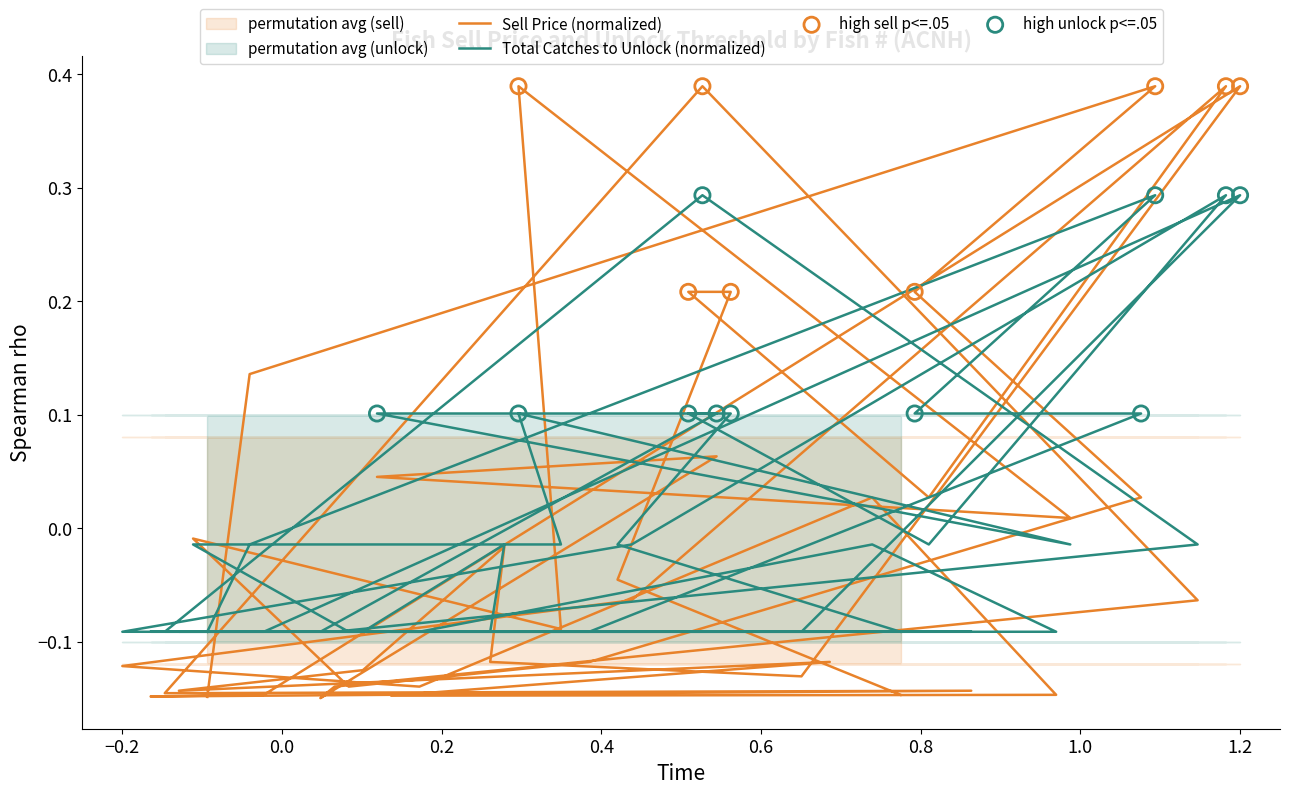

Which series has the largest total across all categories?

Sell